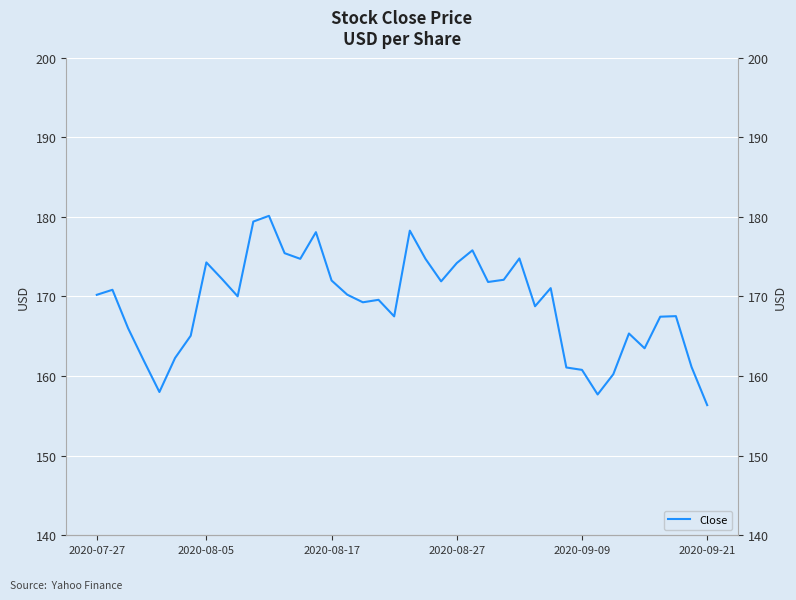

How many categories are shown in the chart?

40